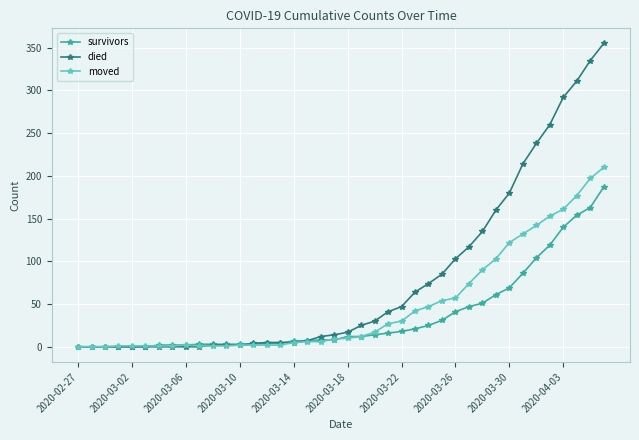

Which series has the largest range (max minus min)?

died